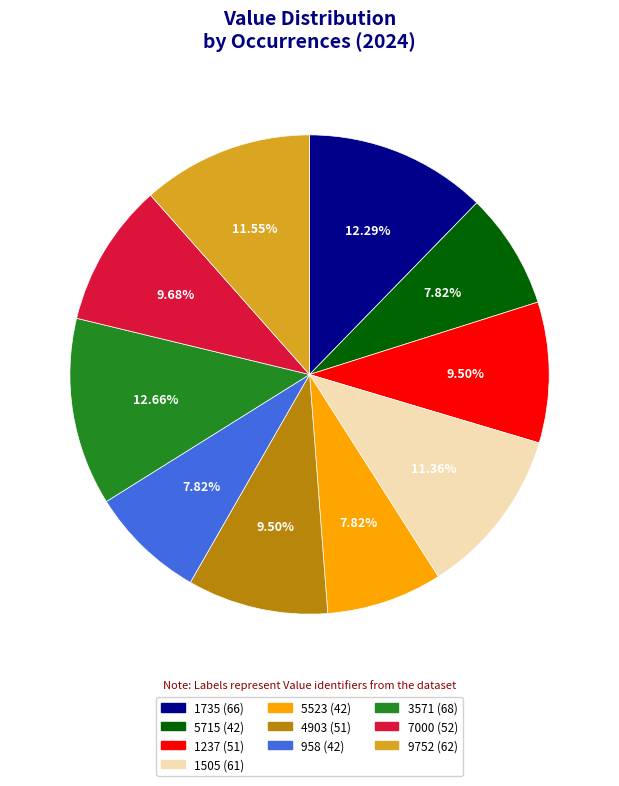

To the nearest percent, what percentage of the pie is 5523?

8%